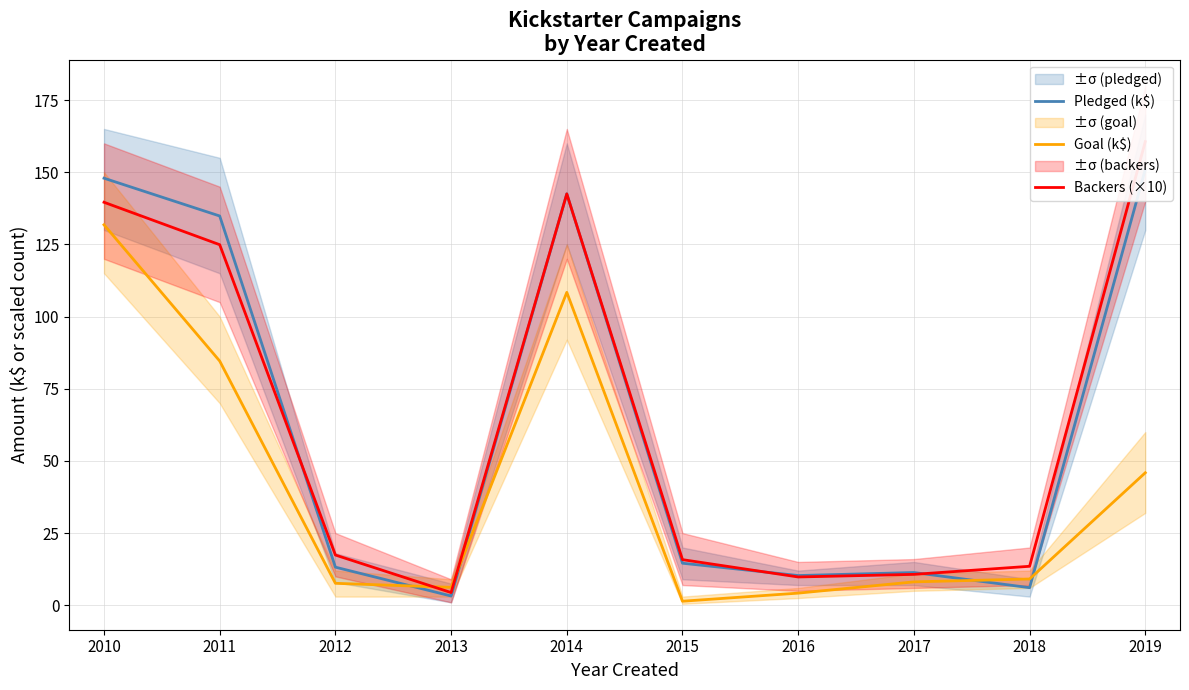

Which category has the lowest value across all series?

2015